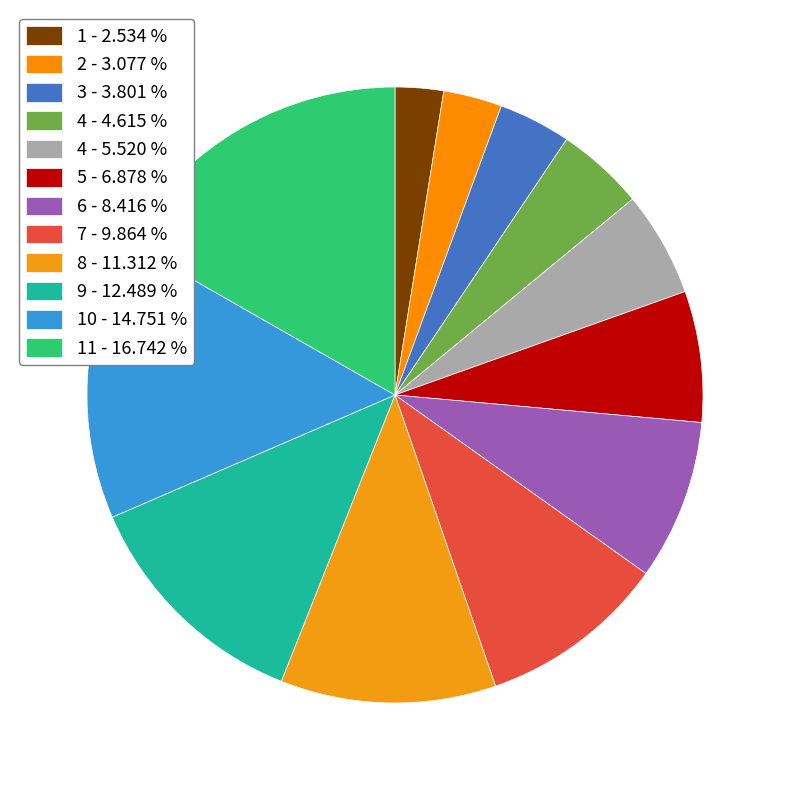

How many slices are in this pie chart?

12